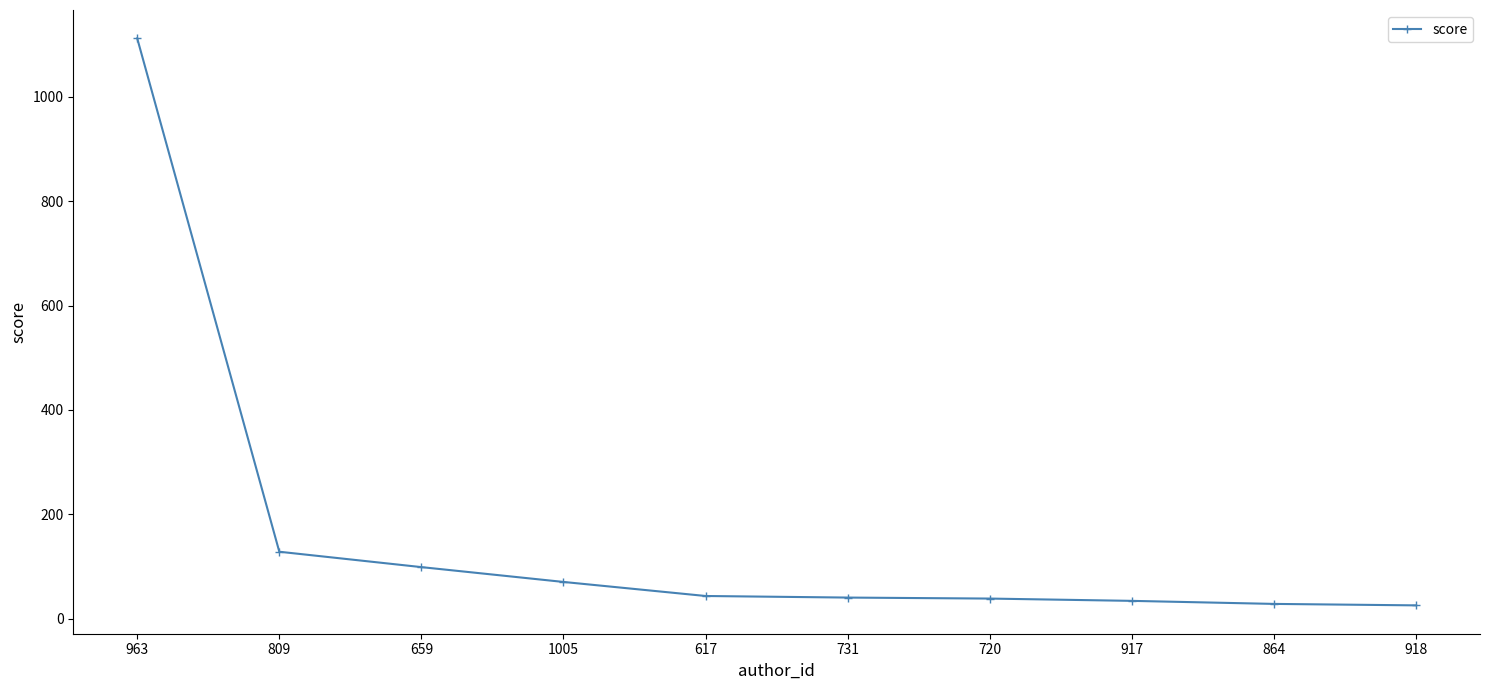

Where is the data nearest to the value 568?

809